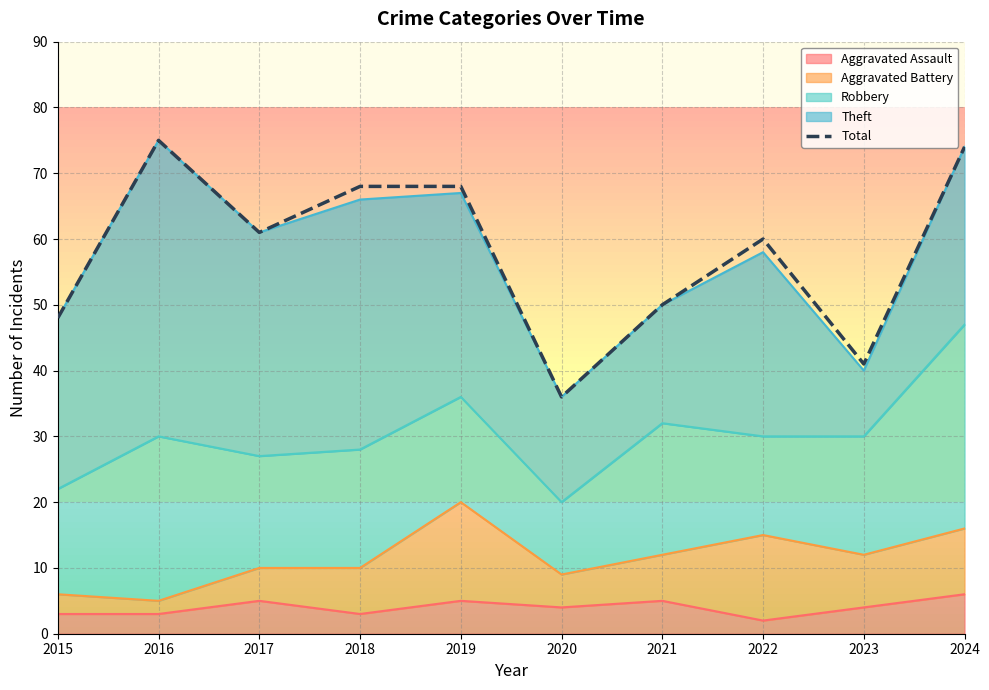

What is the greatest value displayed?

75